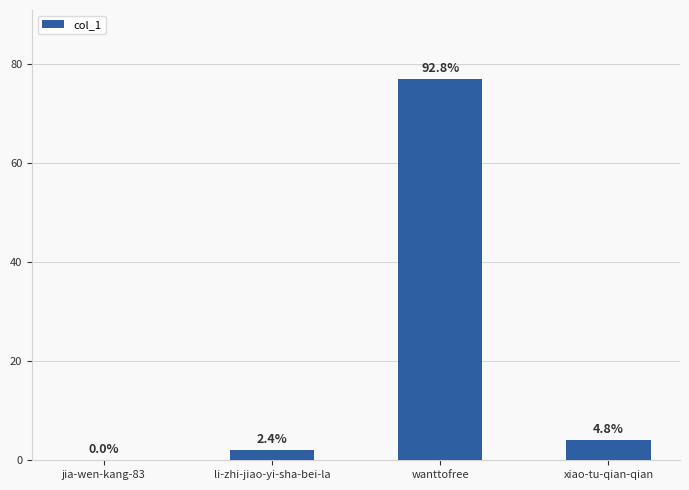

Are the bars horizontal?

No